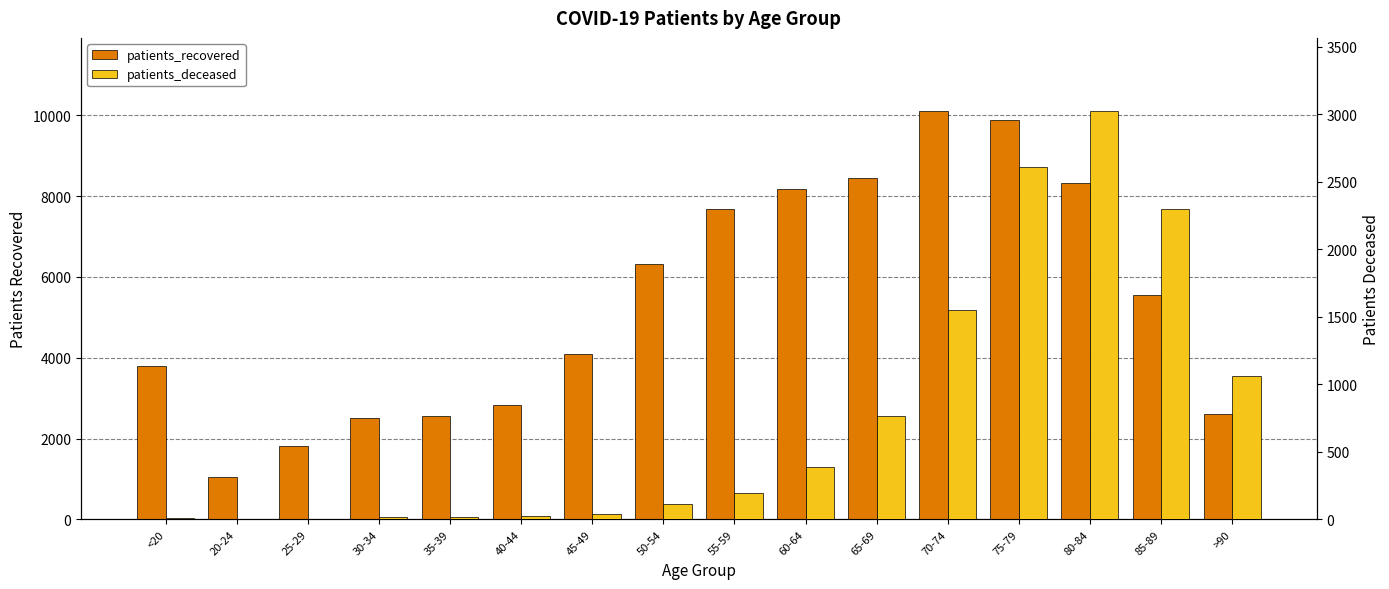

Which series changed the most between 35-39 and 55-59?

patients_recovered